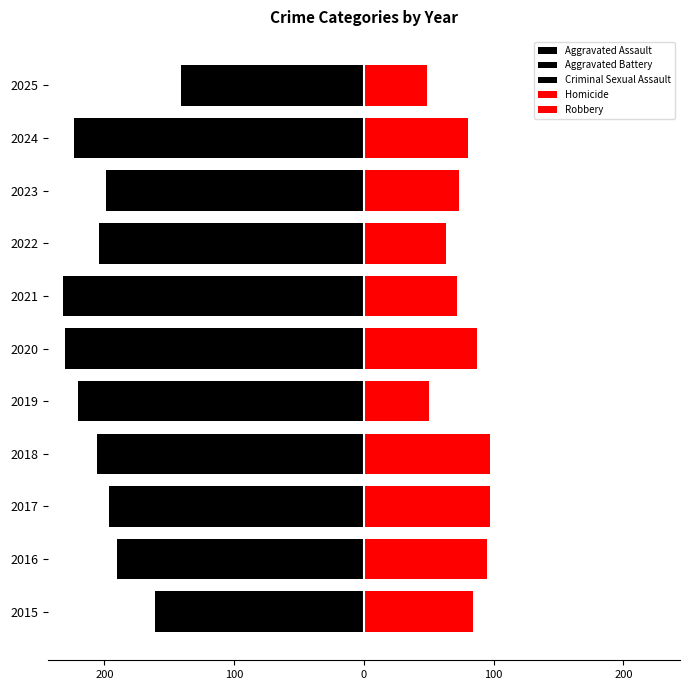

What are all the series names shown in the legend?

Aggravated Assault, Aggravated Battery, Criminal Sexual Assault, Homicide, Robbery